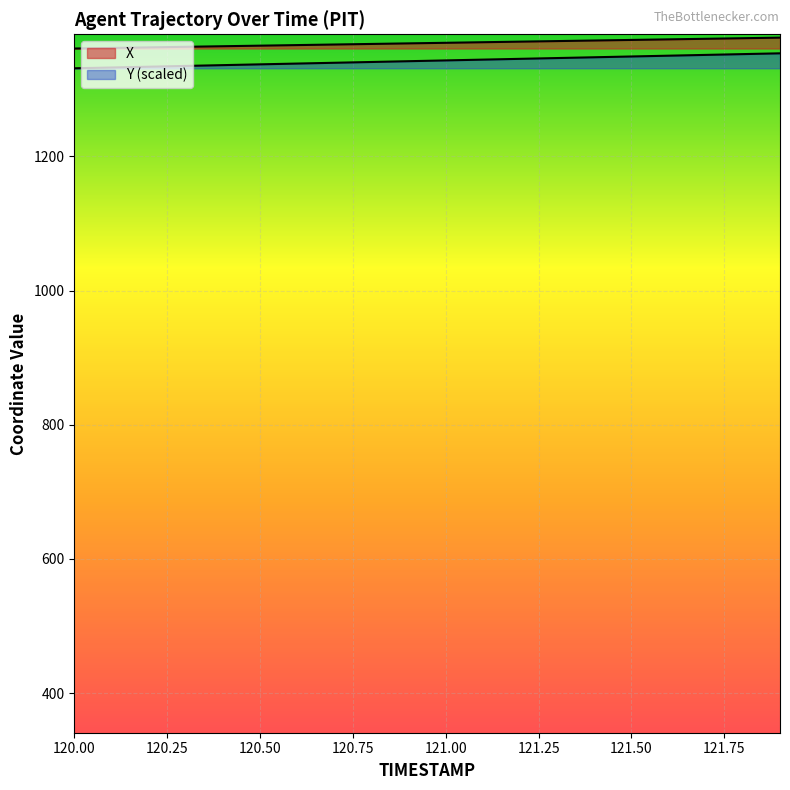

Reading right to left, extract all data points from this chart.

X: 121.9=1377.1	121.8=1376.3	121.7=1375.4	121.6=1374.6	121.5=1373.7	121.4=1372.8	121.3=1372.0	121.2=1371.1	121.1=1370.3	121.0=1369.4	120.9=1368.6	120.8=1367.7	120.7=1366.9	120.6=1366.0	120.5=1365.2	120.4=1364.3	120.3=1363.5	120.2=1362.6	120.1=1361.8	120.0=1360.9
Y: 121.9=1353.7	121.8=1352.6	121.7=1351.4	121.6=1350.2	121.5=1349.0	121.4=1347.9	121.3=1346.7	121.2=1345.5	121.1=1344.3	121.0=1343.2	120.9=1342.0	120.8=1340.8	120.7=1339.7	120.6=1338.5	120.5=1337.3	120.4=1336.1	120.3=1335.0	120.2=1333.8	120.1=1332.6	120.0=1331.4